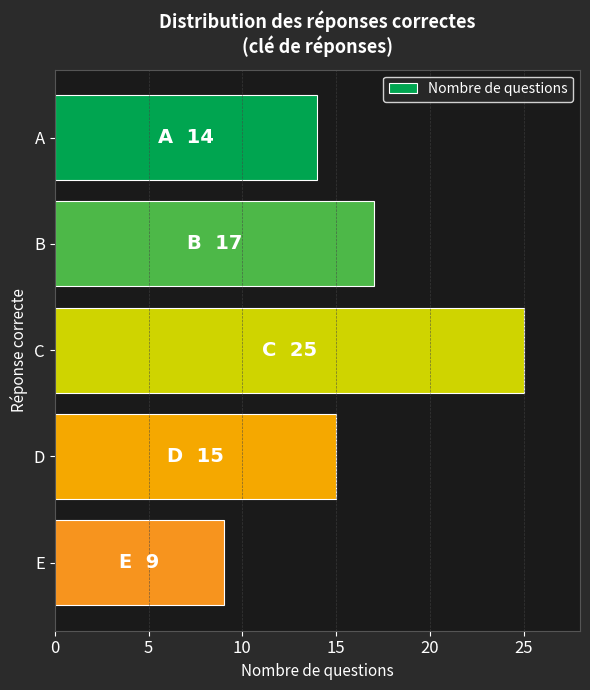

What is the change in value from A to D?

+1